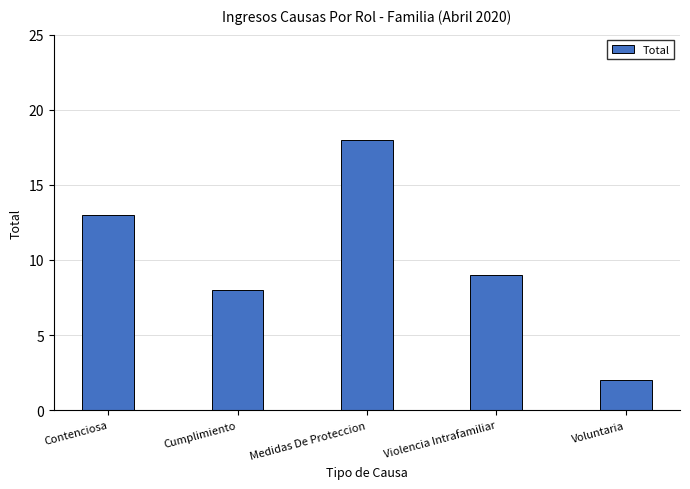

True or false: the data shows 5 at Cumplimiento.

False